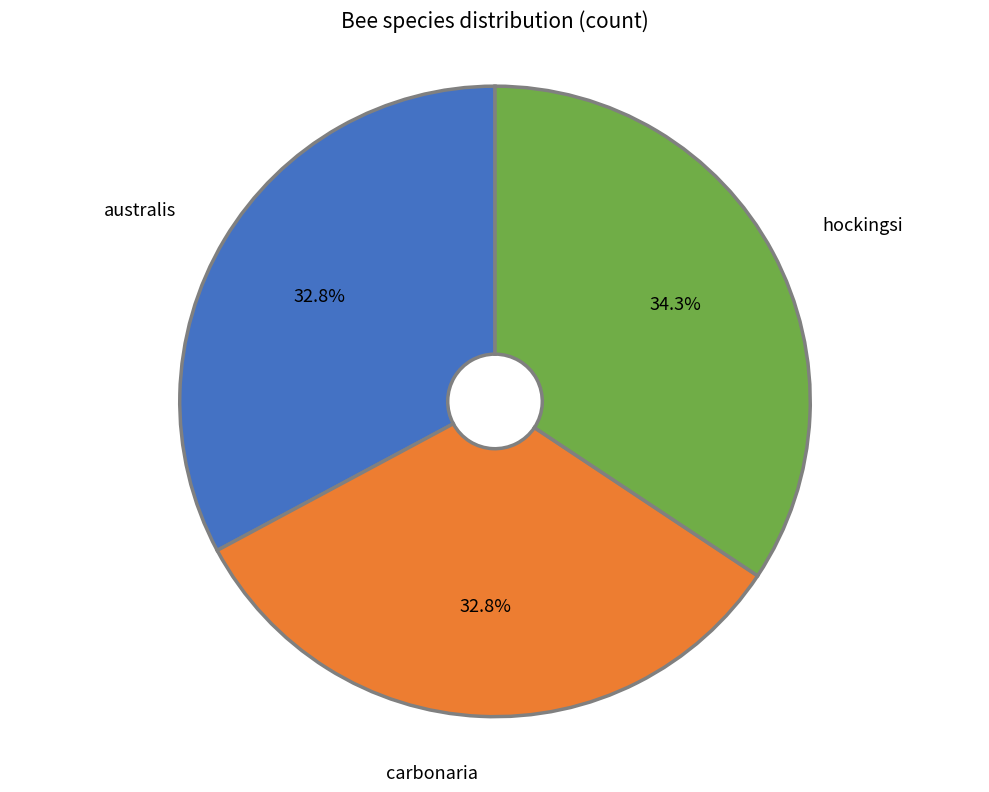

Count the number of slices in the pie.

3